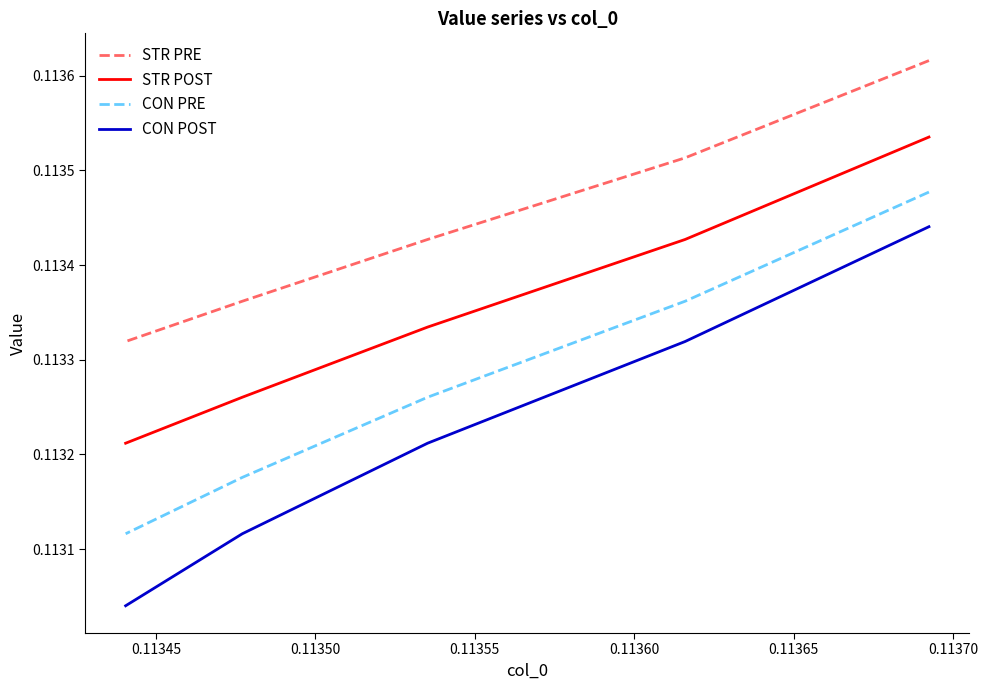

Which series has the largest total across all categories?

STR PRE